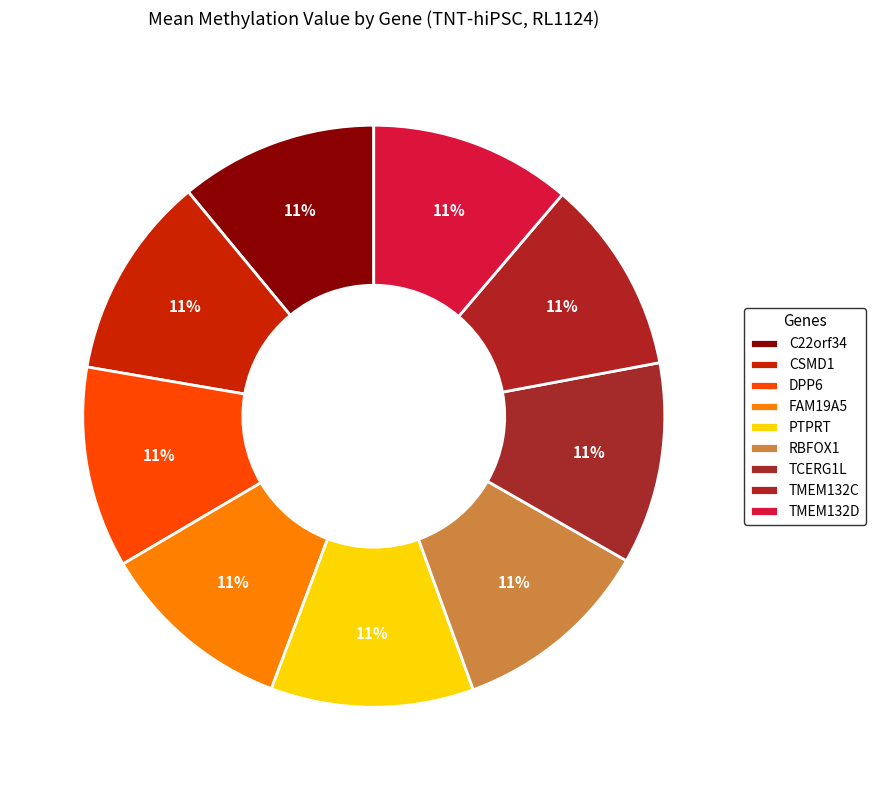

To the nearest percent, what is the average slice percentage?

11%